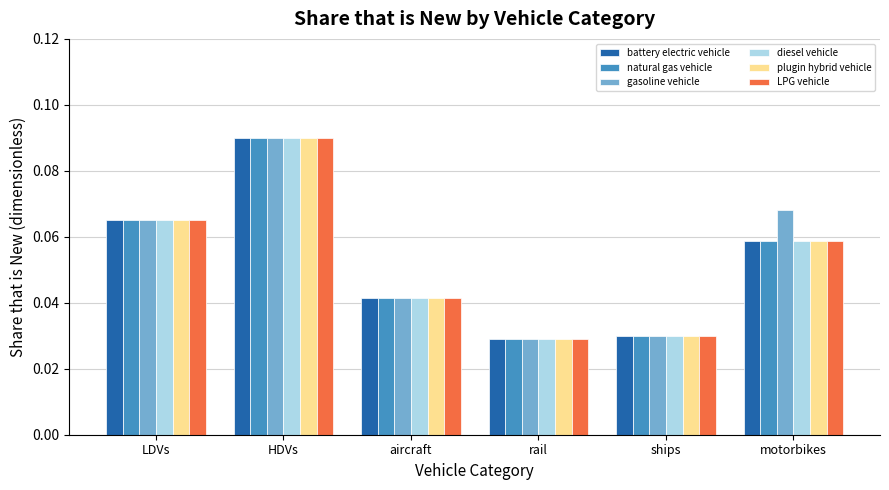

At which category is the sum across all series the highest?

HDVs